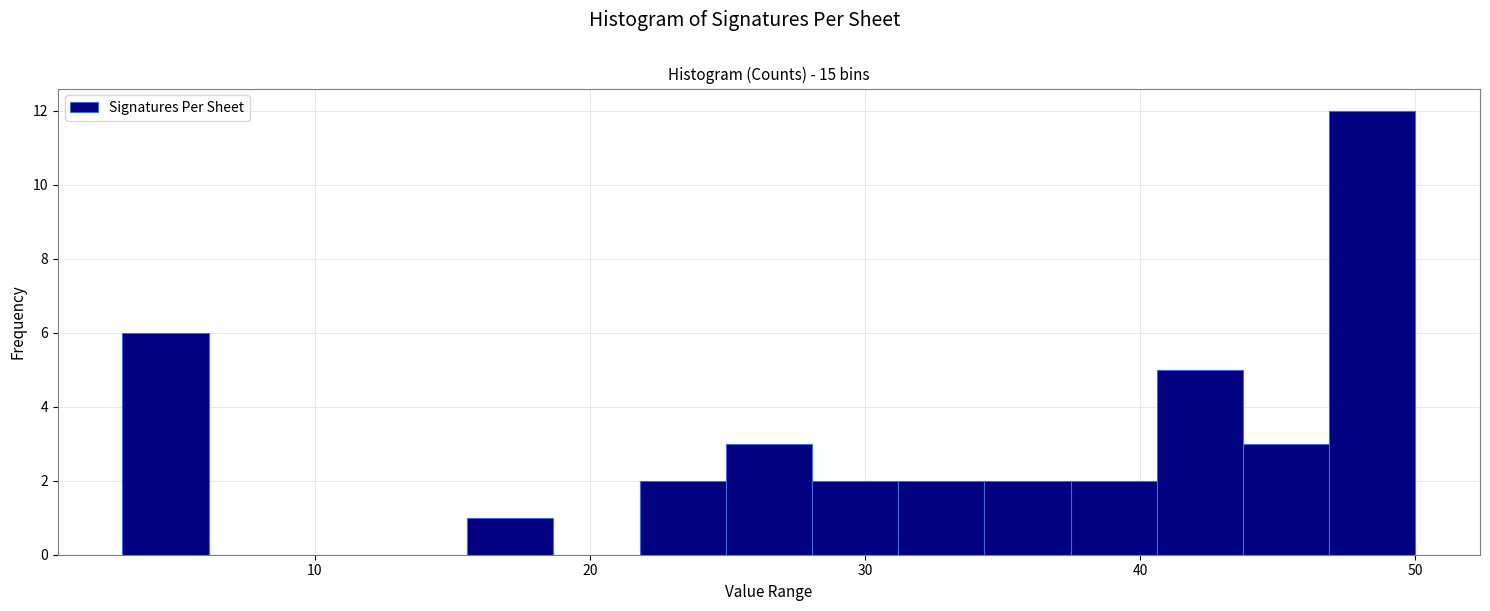

Around what value on the x-axis is the tallest bar? Give the approximate position of its centre, as read against the axis.

48